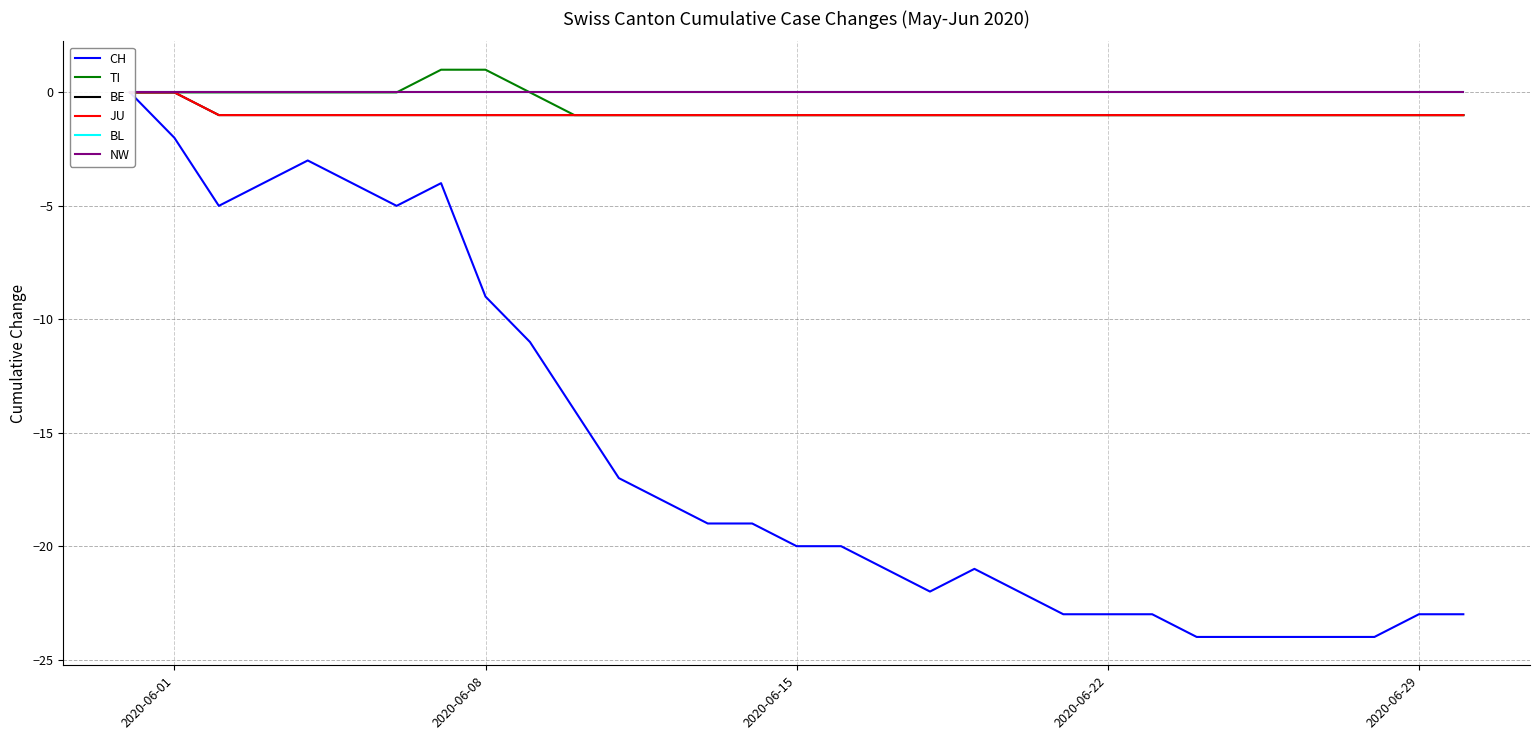

True or false: CH and BL intersect in this chart.

False